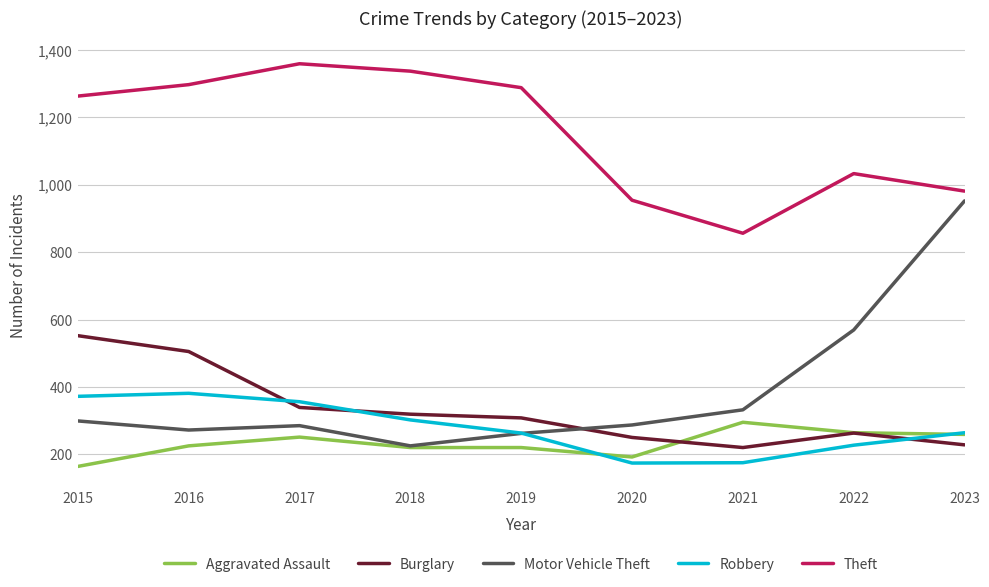

At which label is Theft closest to 1107?

2022